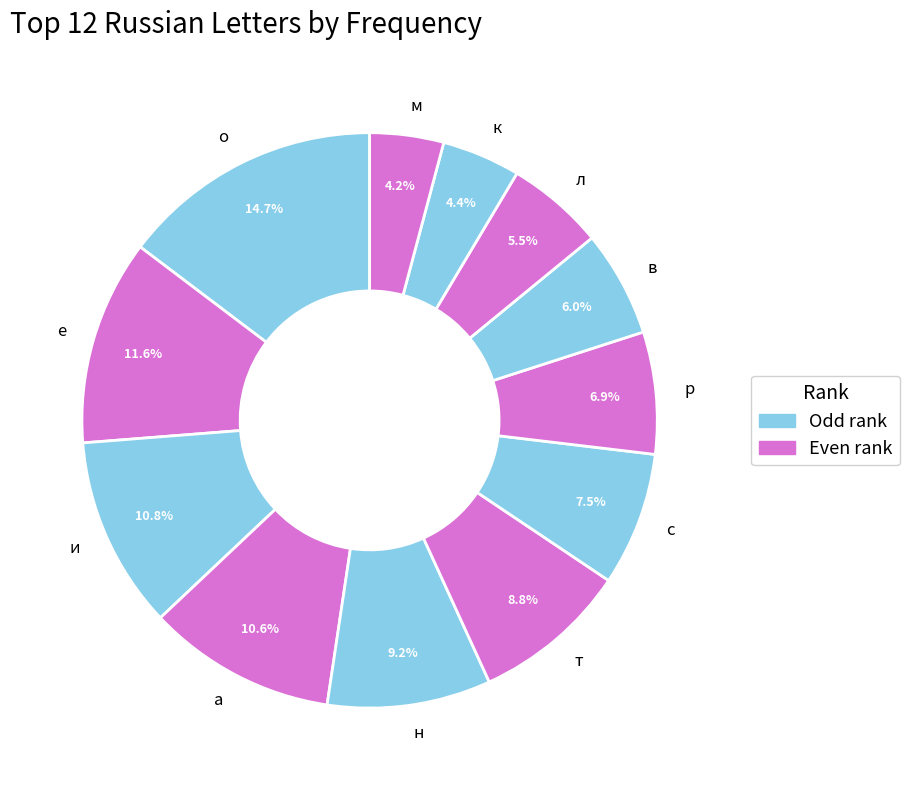

Rank the categories by value from highest to lowest.

о, е, и, а, н, т, с, р, в, л, к, м